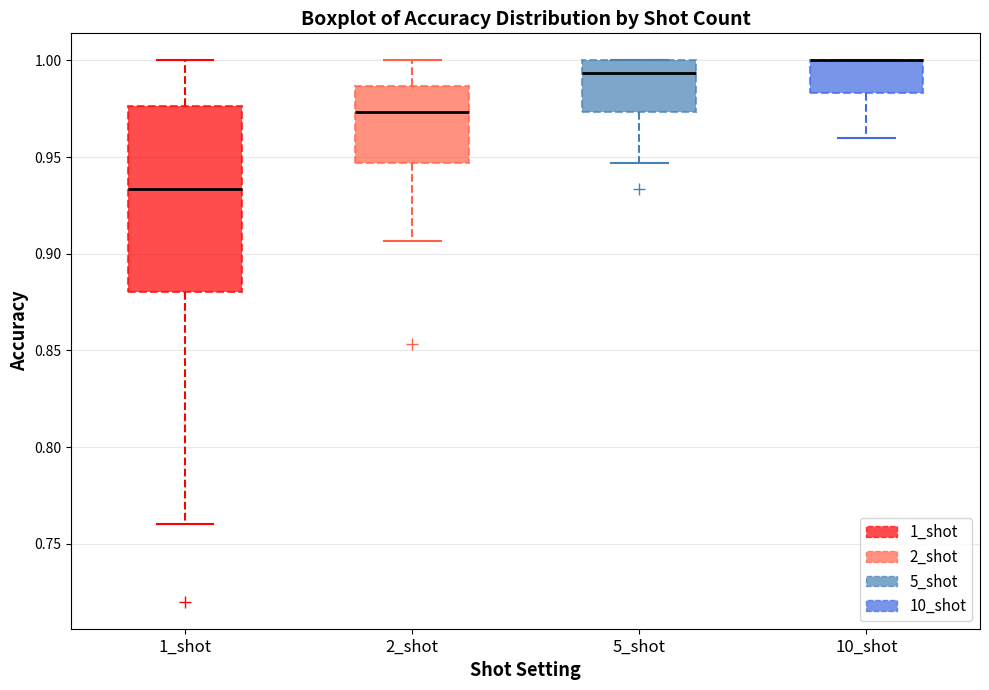

Where does the upper whisker of the box for 1_shot end on the y-axis? The values are not printed on the chart, so give them approximately, as read against the axis.

1.000